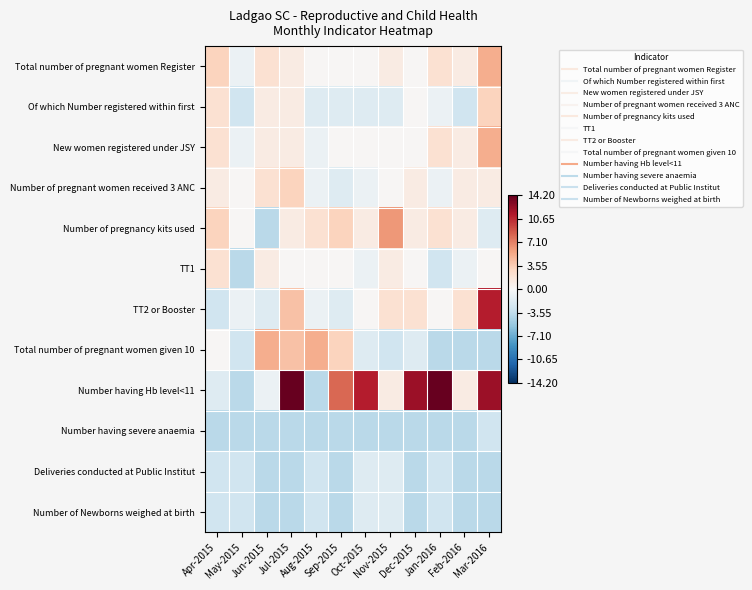

Which series has the largest range (max minus min)?

Number having Hb level<11